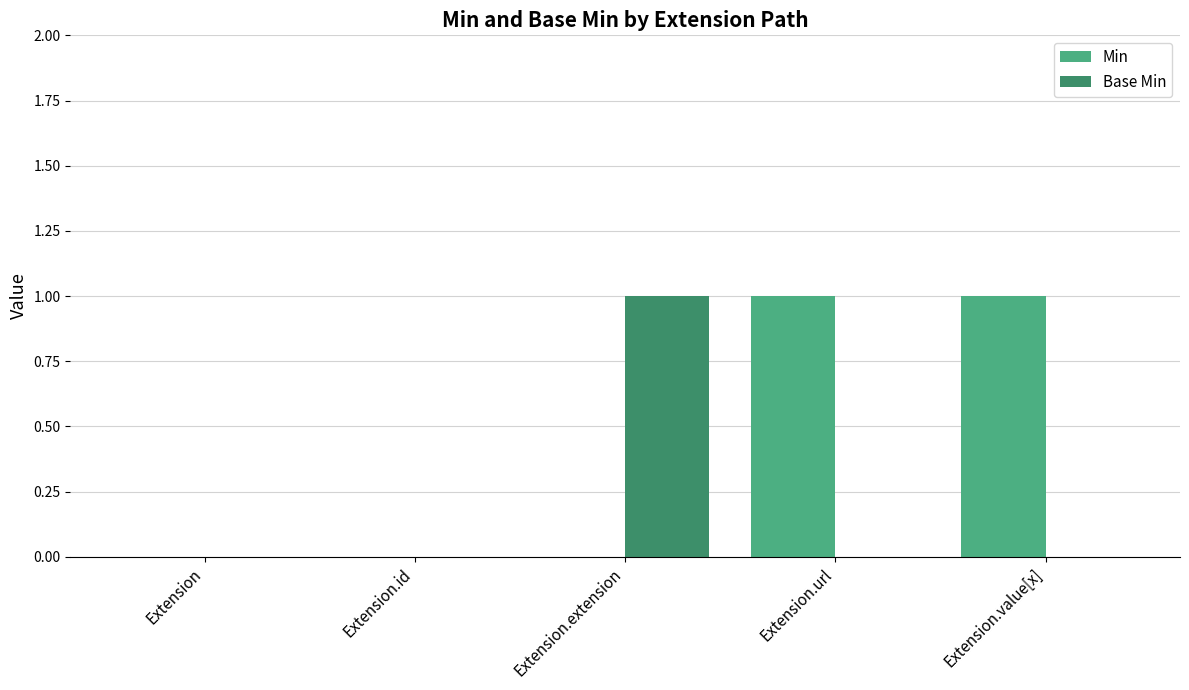

How many Base Min values are between 0 and 1?

5